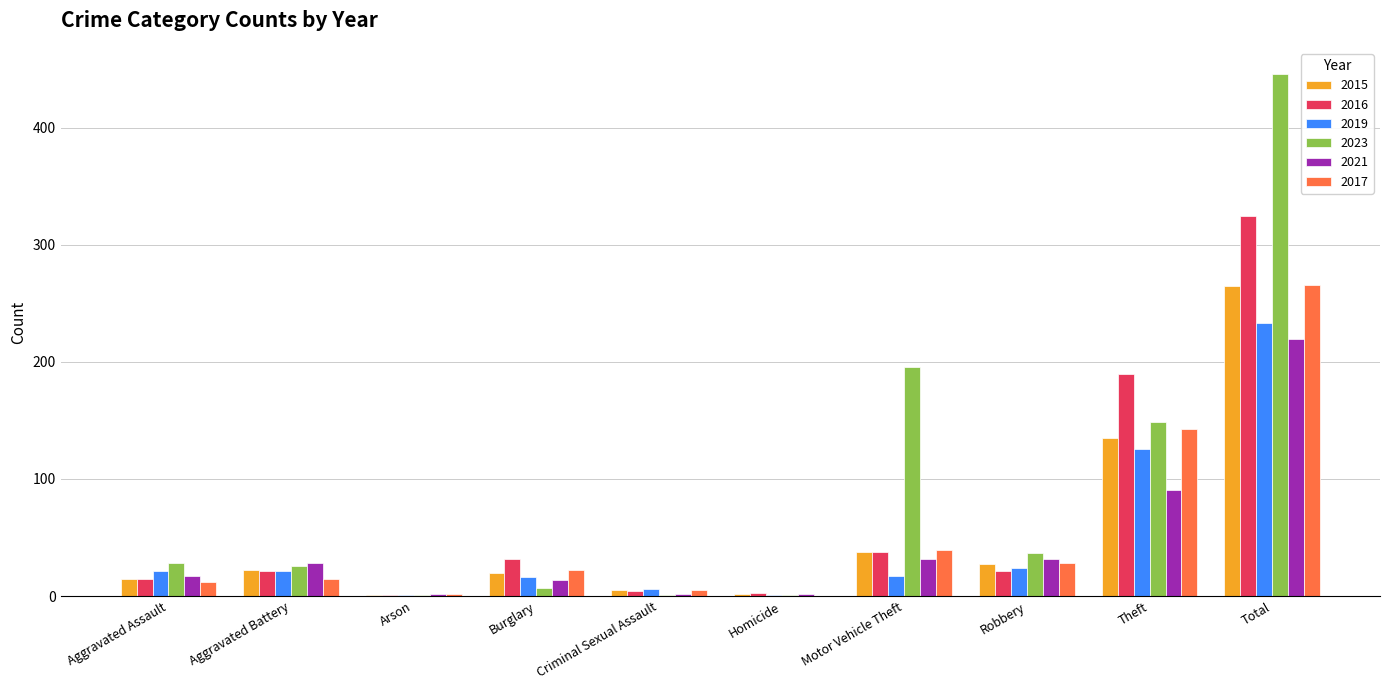

The 2017 series shows 125 at Homicide. True or false?

False